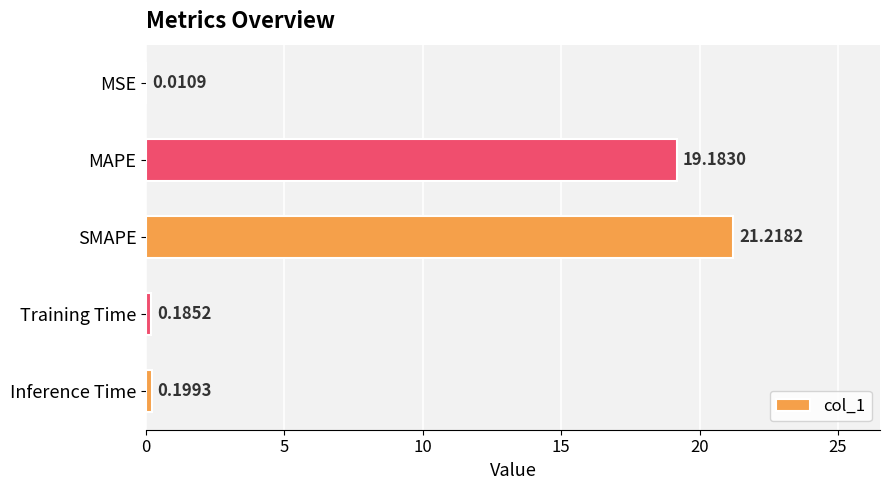

Between Training Time and MSE, which is larger?

Training Time